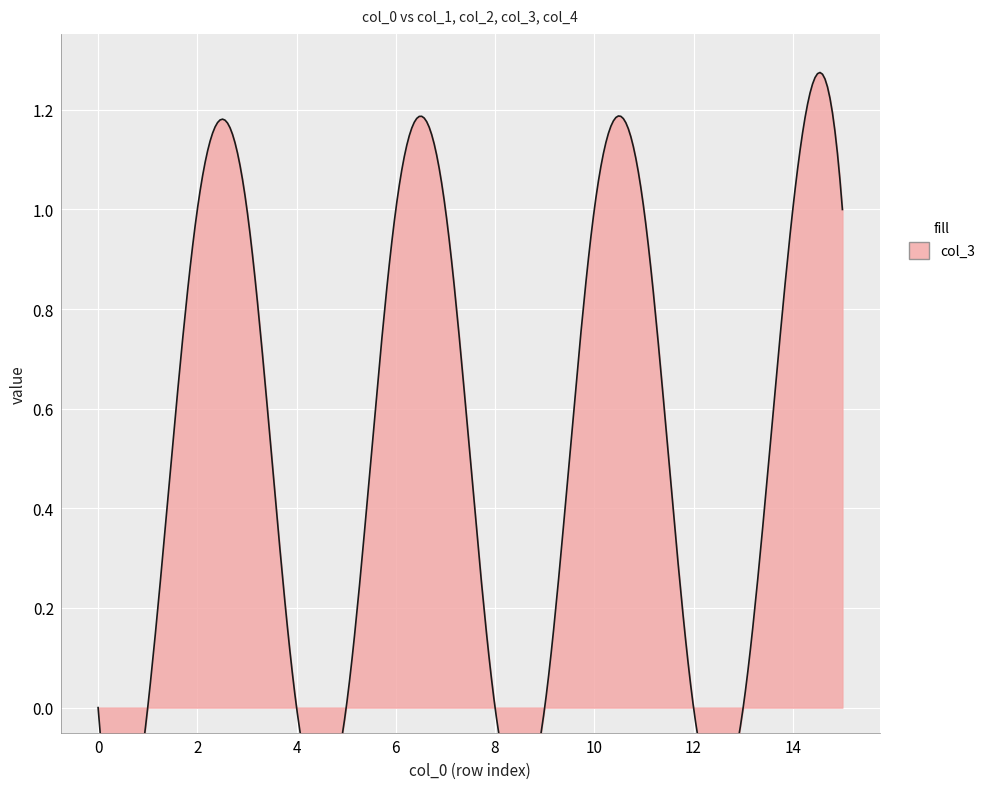

True or false: col_4 and col_3 cross at least once.

True